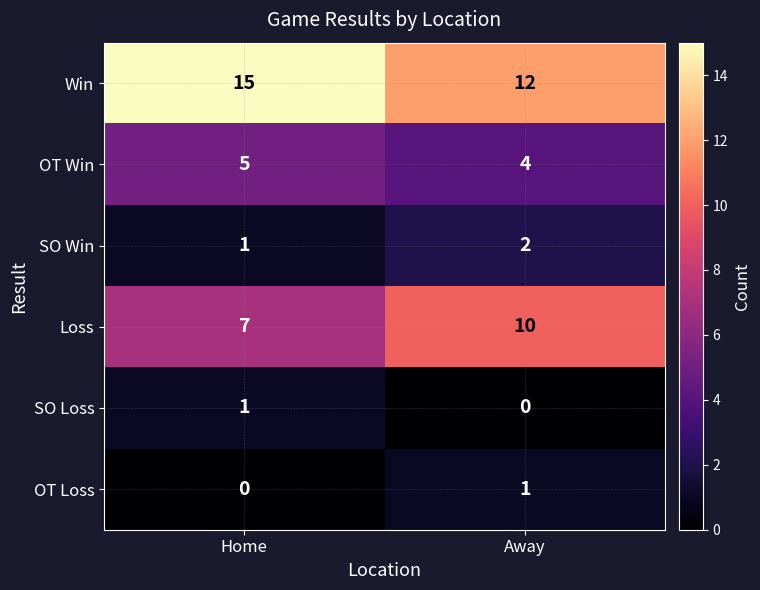

What is the difference between the Win values at Away and Home?

3